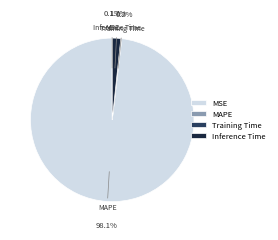

What is the largest slice in the pie chart?

MAPE